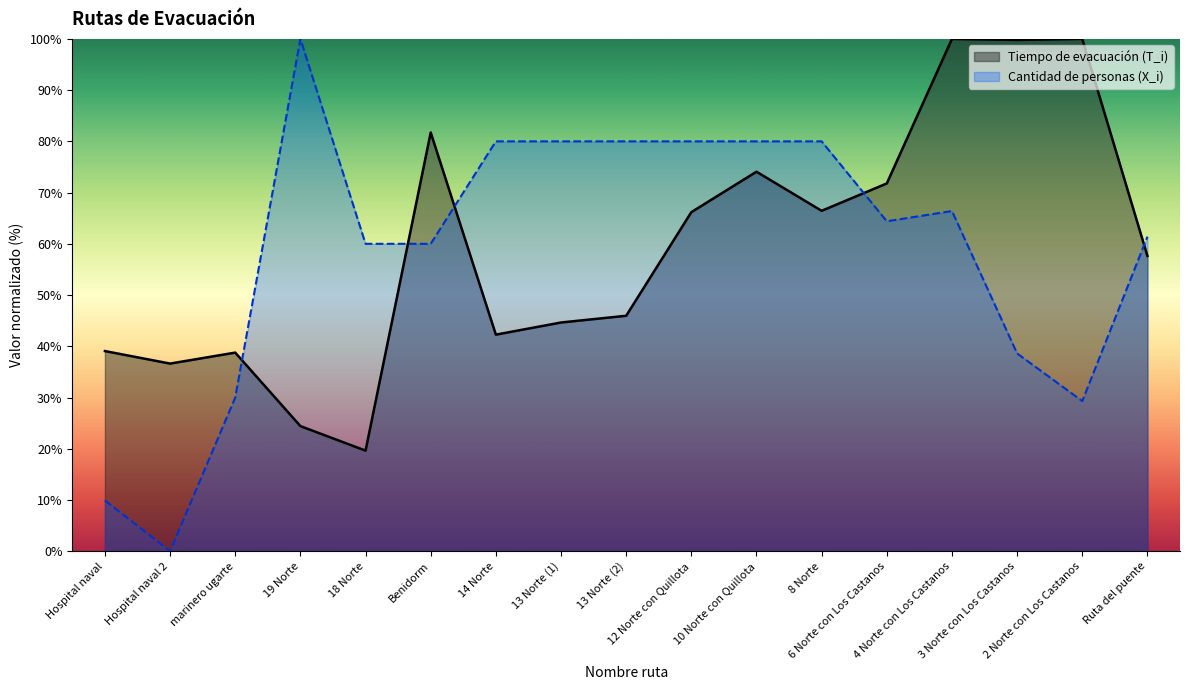

What is the value of the Tiempo de evacuación (T_i) point at the 16th from the left?

100.0